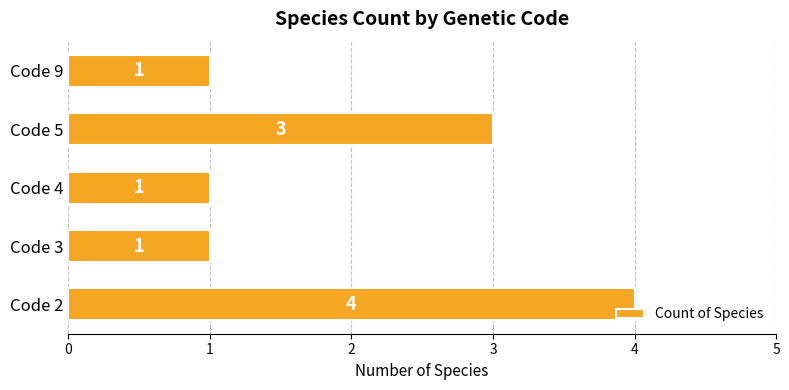

How many categories are shown in the chart?

5